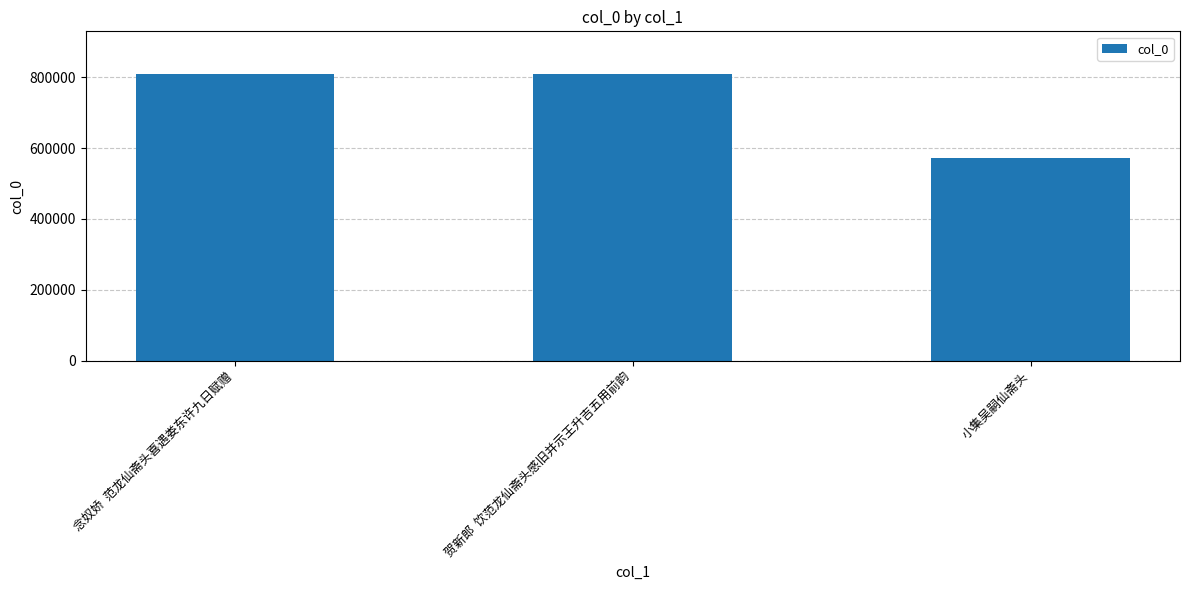

The chart shows a value of 1197904 at 贺新郎  饮范龙仙斋头感旧并示王升吉五用前韵. True or false?

False